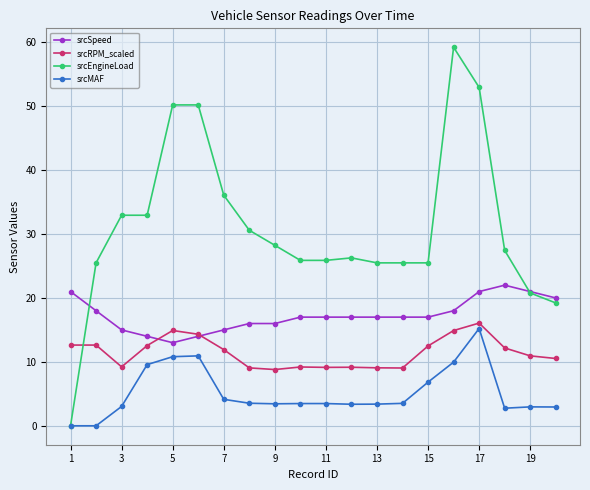

True or false: srcRPM_scaled has more than 0 points higher than both neighbors.

True